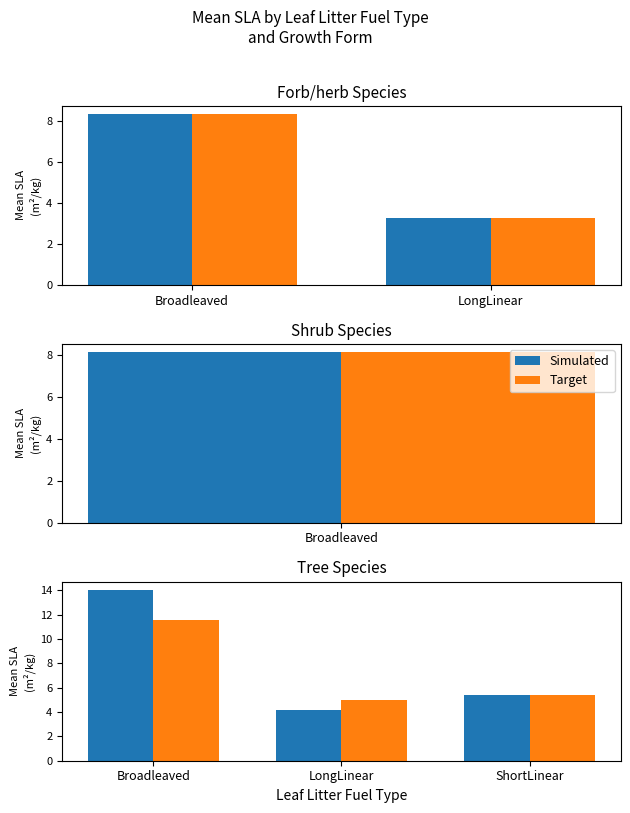

How many data points in Simulated are less than 5?

1